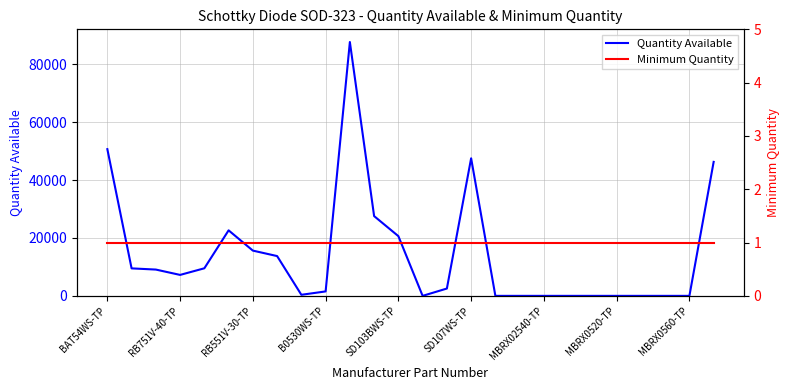

What is the highest value of the Minimum Quantity series?

1